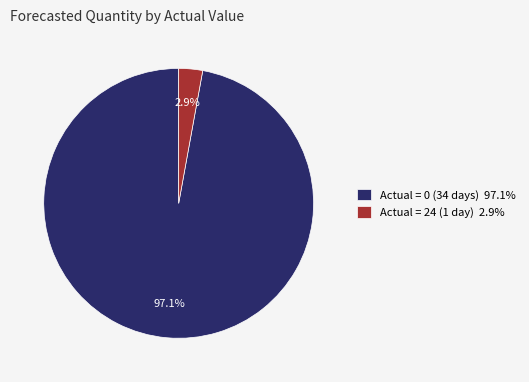

How many segments does this pie chart have?

2